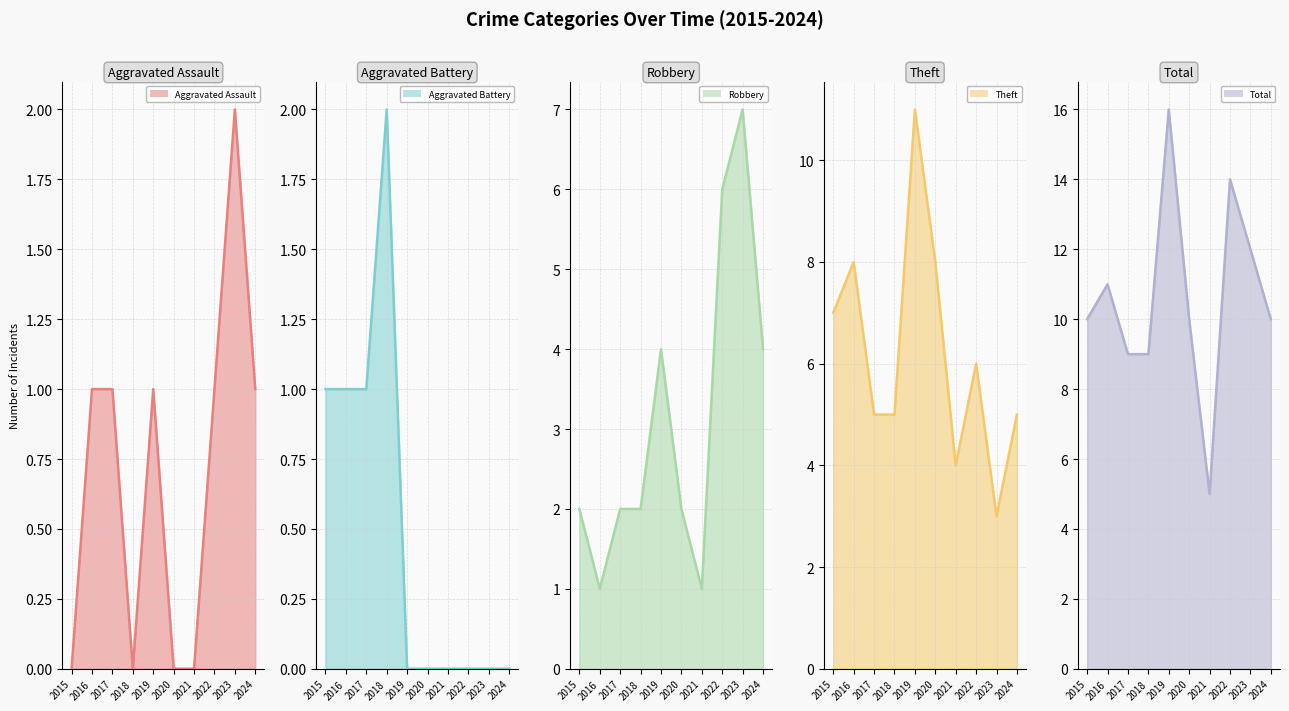

The Aggravated Battery line series shows -1 at 2022. True or false?

False